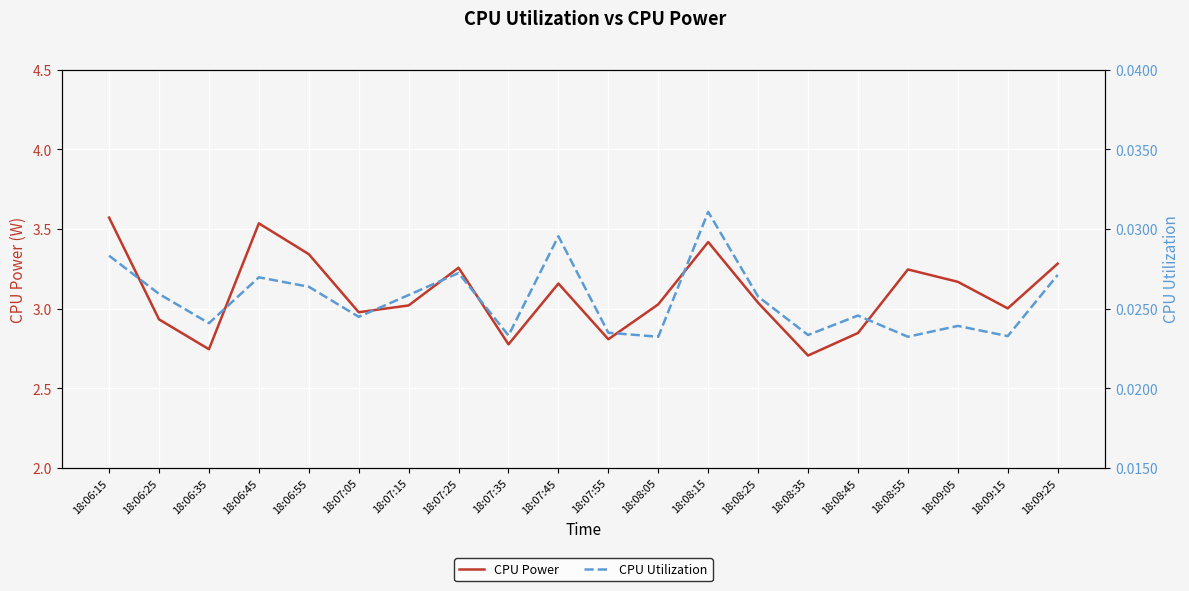

What is the sum of all CPU Utilization values?

0.5